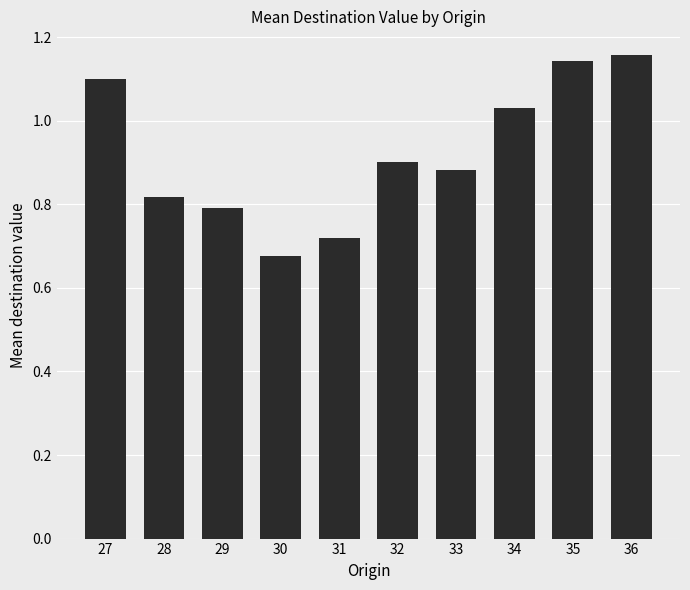

List the labels in order of value, smallest first.

30, 31, 29, 28, 33, 32, 34, 27, 35, 36